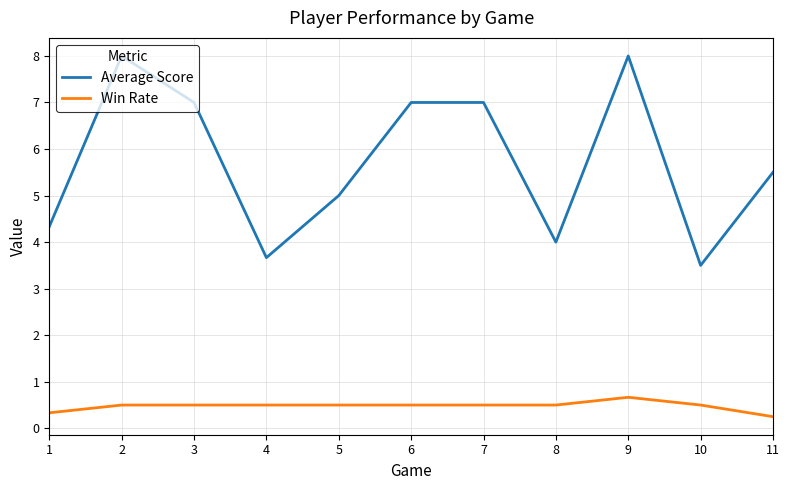

List the series in order of their overall mean, lowest first.

Win Rate, Average Score